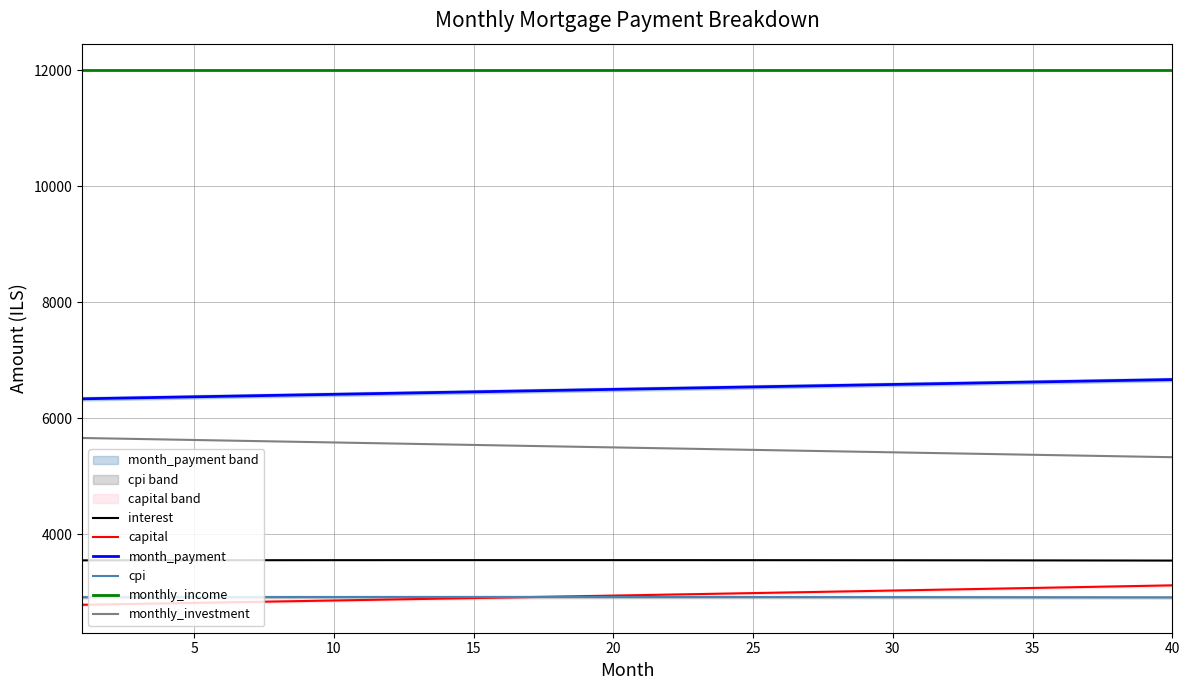

What is the minimum value for interest?

3548.2